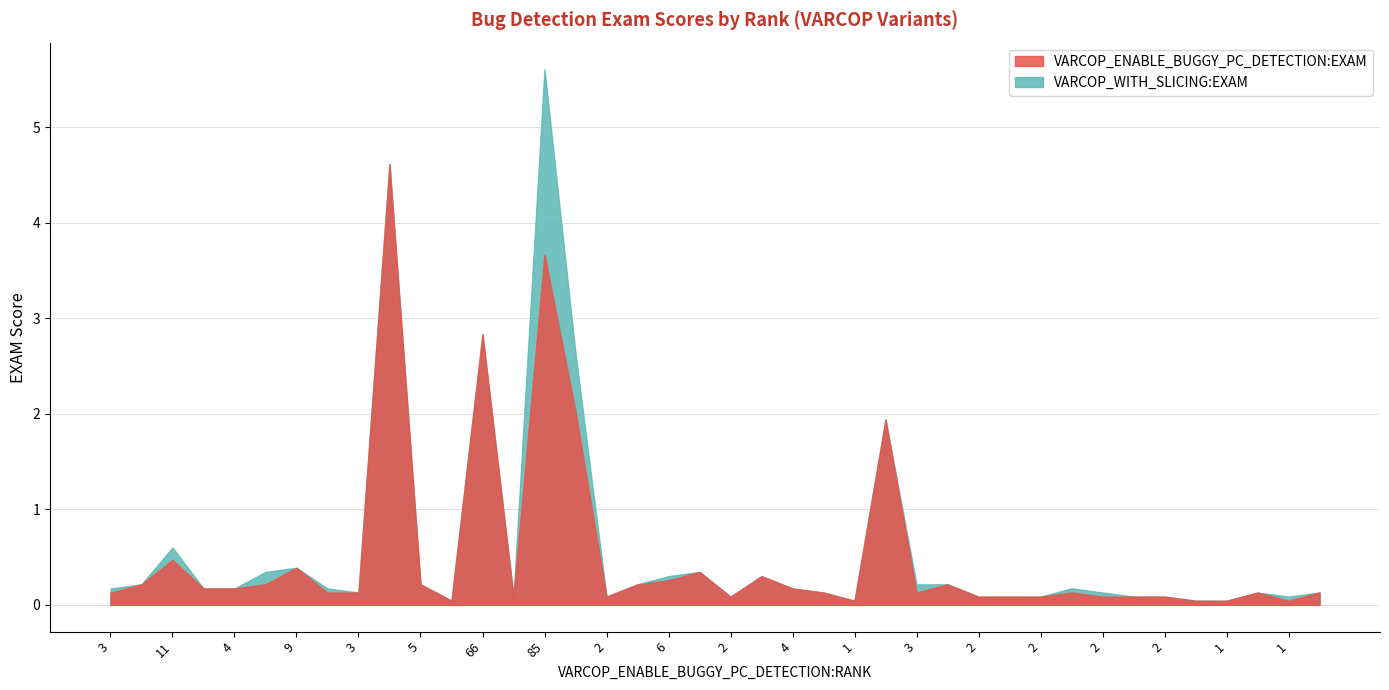

How many interior local peaks does the VARCOP_WITH_SLICING:EXAM series have?

12